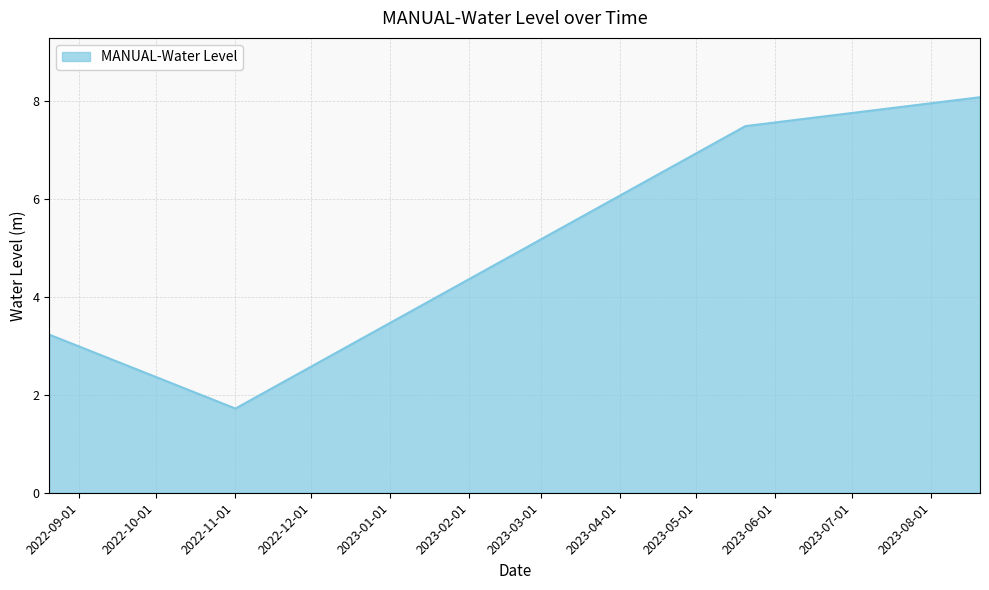

What is the smallest value displayed?

1.7